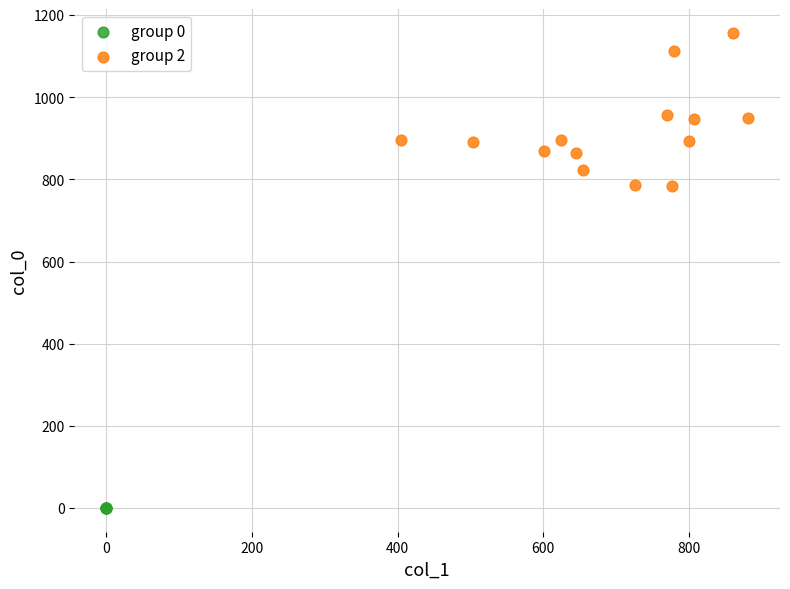

Which series reaches the minimum Y coordinate?

group 0